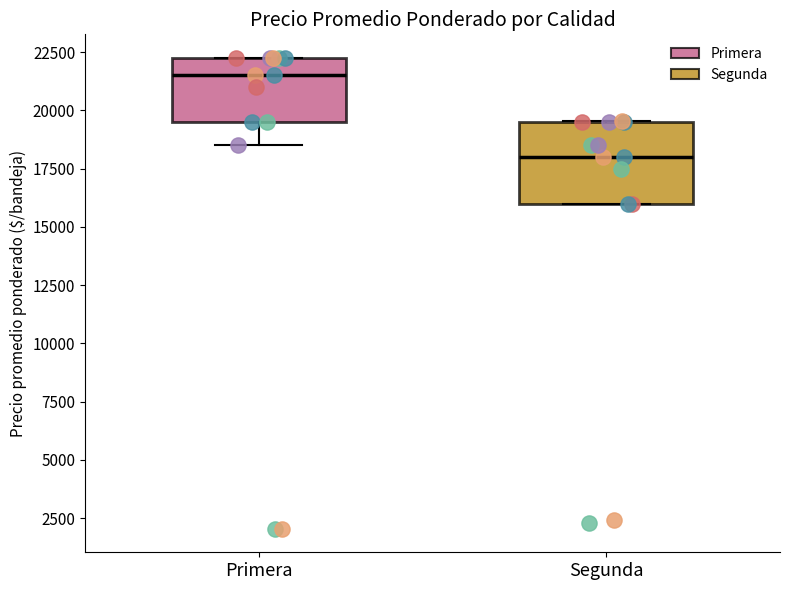

Which box is the tallest, from its lower edge to its upper edge?

Segunda